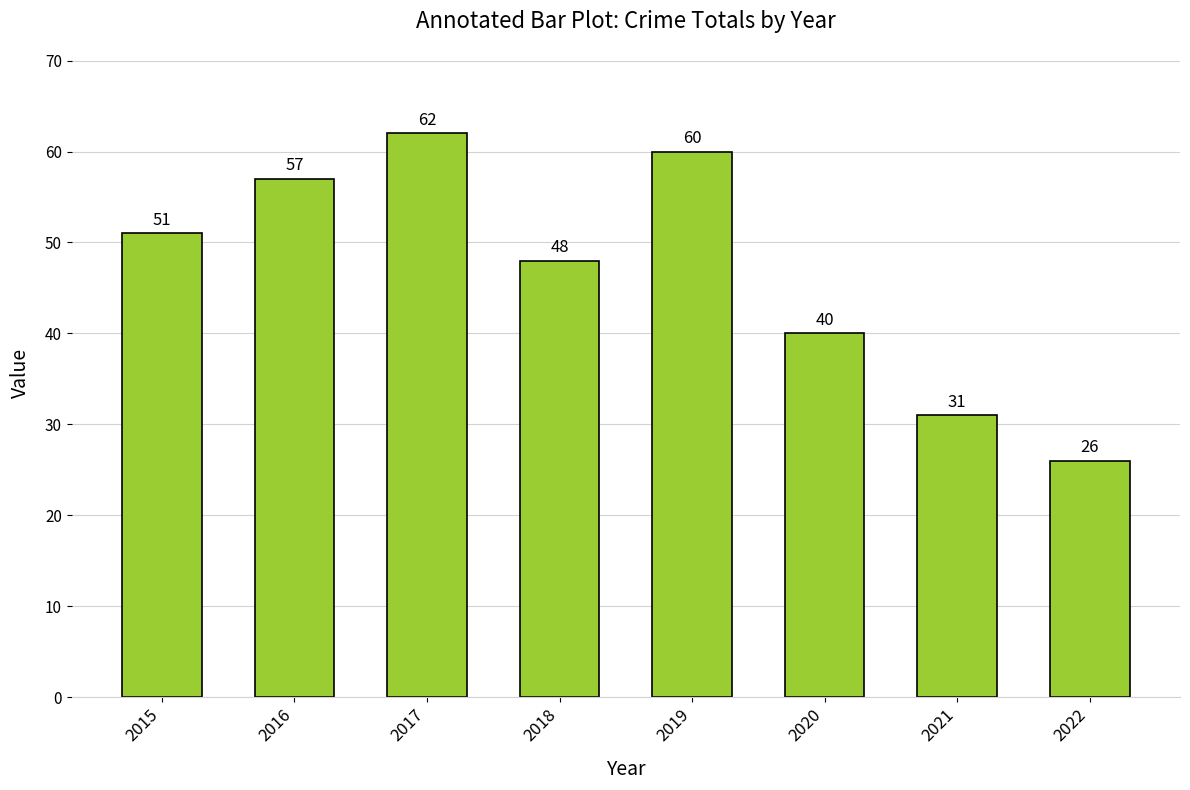

List the labels in order of value, smallest first.

2022, 2021, 2020, 2018, 2015, 2016, 2019, 2017